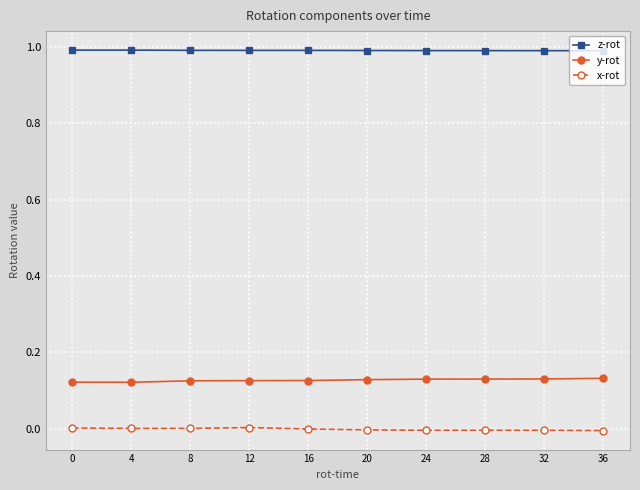

What are all the series names shown in the legend?

z-rot, y-rot, x-rot